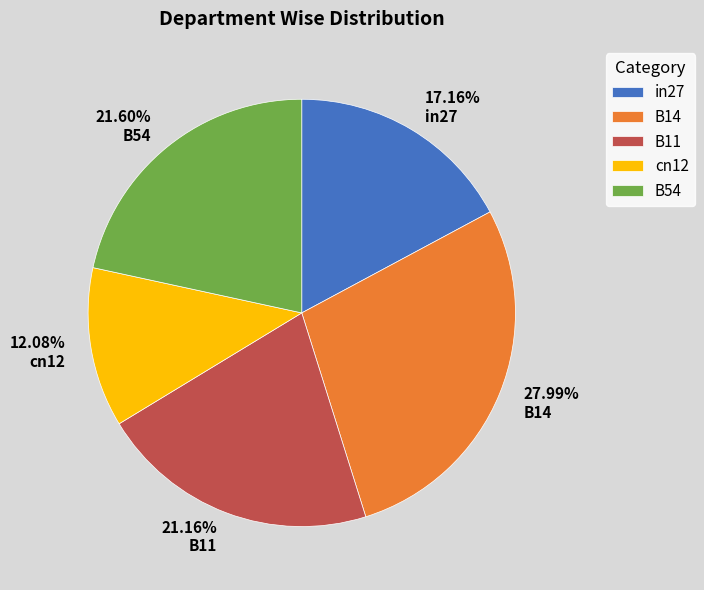

What percentage is NOT represented by B14?

72.0%